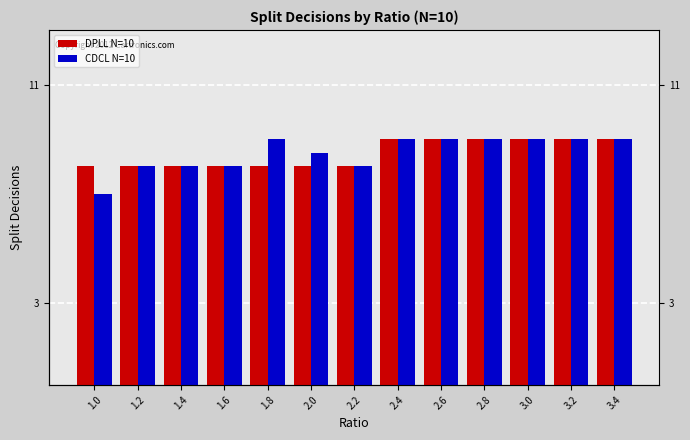

At which label does CDCL N=10 reach its peak?

1.8